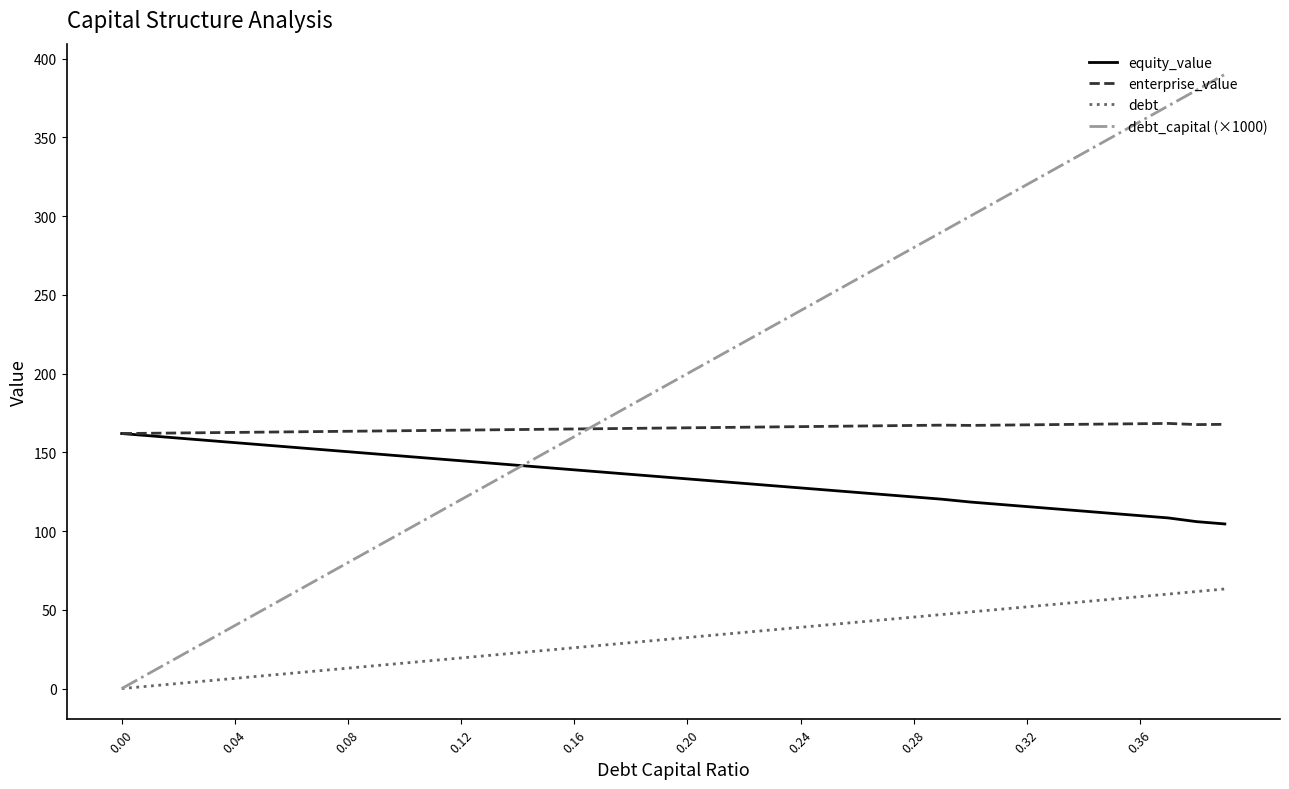

Which series has the widest spread of values?

debt_capital (×1000)